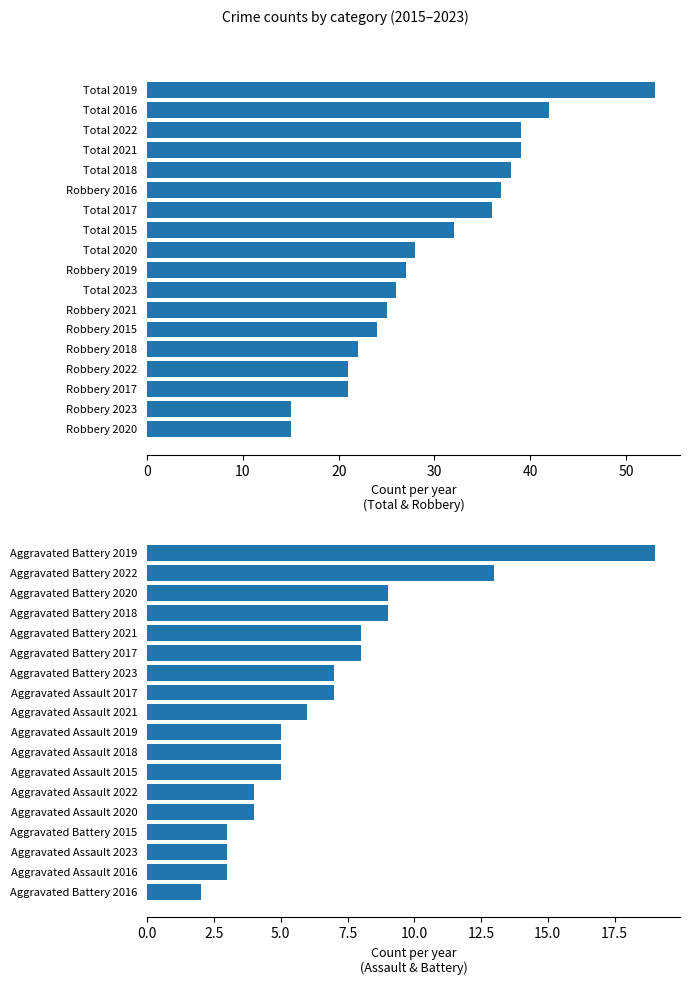

Reading left to right, what are all the values shown in this chart?

Total, Robbery: 53	42	39	39	38	37	36	32	28	27	26	25	24	22	21	21	15	15
Aggravated Battery, Aggravated Assault: 19	13	9	9	8	8	7	7	6	5	5	5	4	4	3	3	3	2